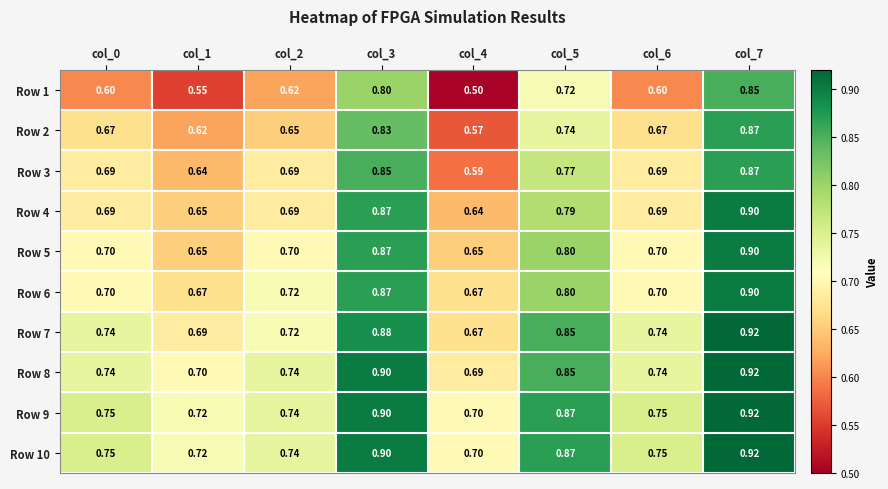

Is the value of Row 1 at col_3 greater than the value of Row 3 at col_0?

Yes